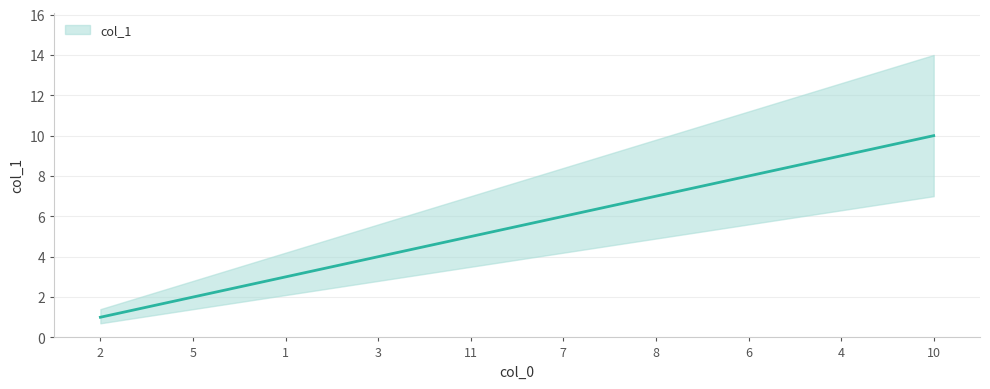

What is the smallest value displayed?

1